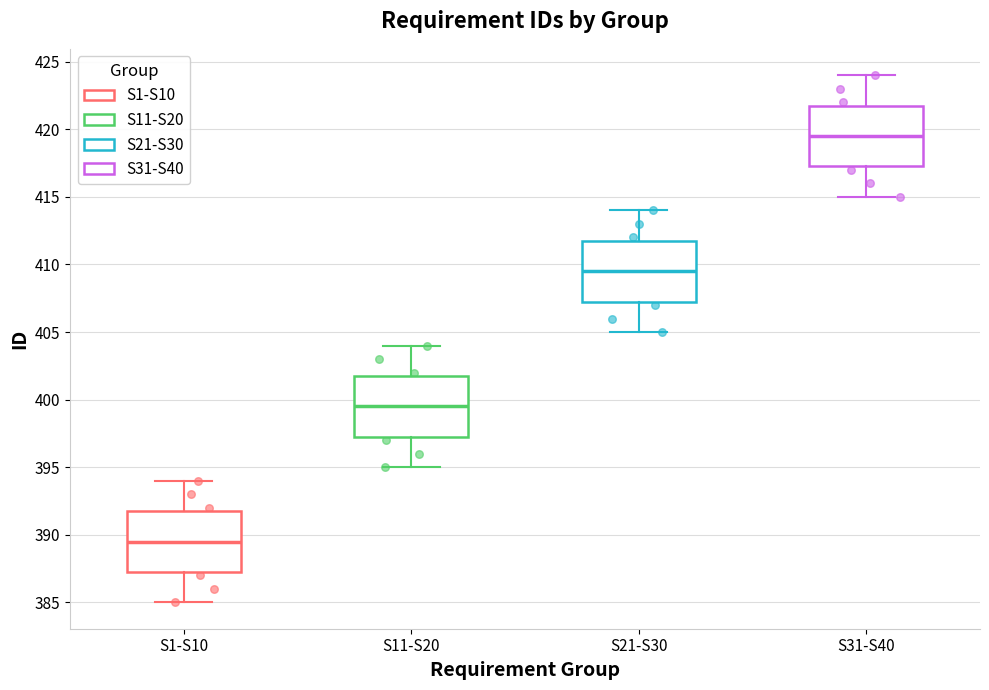

Reading left to right, read every box against the y-axis: the position of its median line, the range the box covers, and the ends of its whiskers. The values are not printed on the chart, so give them approximately, as read against the axis.

S1-S10: median 389.5, box 387.5 to 392.0, whiskers 385.0 to 394.0
S11-S20: median 399.5, box 397.5 to 402.0, whiskers 395.0 to 404.0
S21-S30: median 409.5, box 407.5 to 412.0, whiskers 405.0 to 414.0
S31-S40: median 419.5, box 417.5 to 422.0, whiskers 415.0 to 424.0